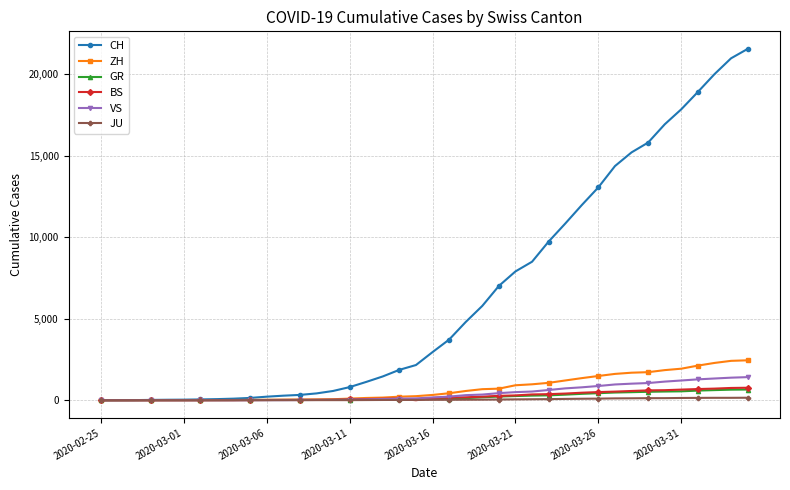

What is the highest value of the JU series?

154